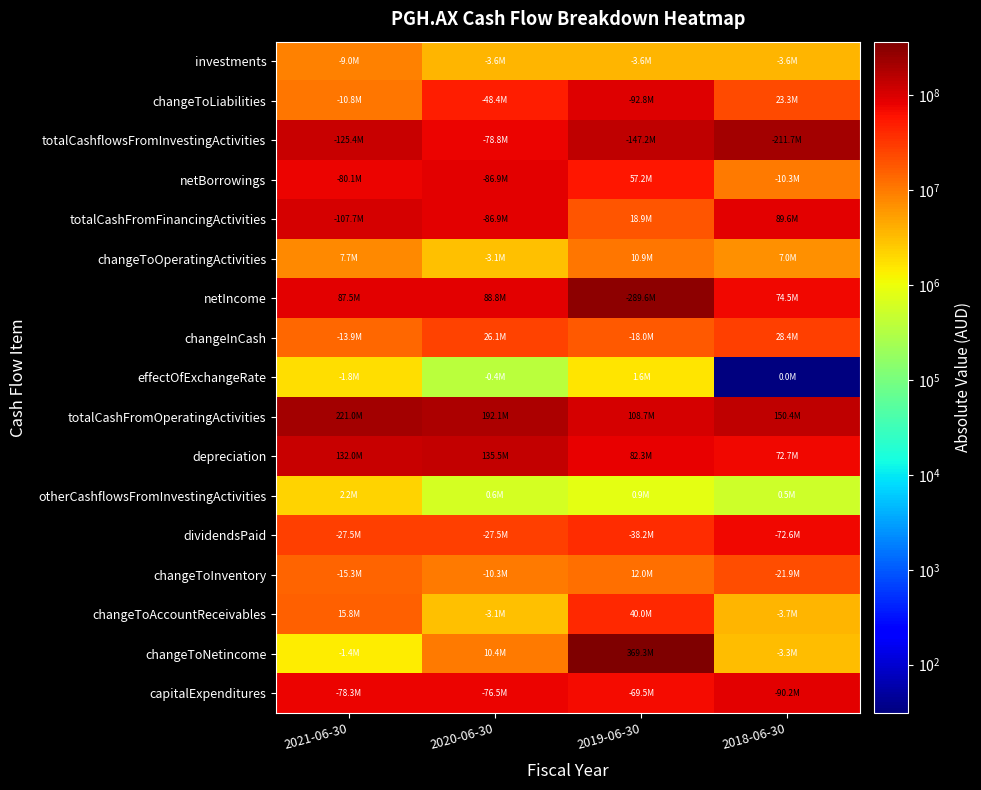

Reading left to right, what are all the values shown in this chart?

investments: 2021-06-30=9009000	2020-06-30=3558000	2019-06-30=3558000	2018-06-30=3558000
changeToLiabilities: 2021-06-30=10808000	2020-06-30=48405000	2019-06-30=92773000	2018-06-30=23254000
totalCashflowsFromInvestingActivities: 2021-06-30=125382000	2020-06-30=78765000	2019-06-30=147225000	2018-06-30=211653000
netBorrowings: 2021-06-30=80138000	2020-06-30=86940000	2019-06-30=57156000	2018-06-30=10338000
totalCashFromFinancingActivities: 2021-06-30=107658000	2020-06-30=86940000	2019-06-30=18920000	2018-06-30=89587000
changeToOperatingActivities: 2021-06-30=7721000	2020-06-30=3091000	2019-06-30=10888000	2018-06-30=7013000
netIncome: 2021-06-30=87534000	2020-06-30=88847000	2019-06-30=289587000	2018-06-30=74488000
changeInCash: 2021-06-30=13852000	2020-06-30=26054000	2019-06-30=18030000	2018-06-30=28388000
effectOfExchangeRate: 2021-06-30=1846000	2020-06-30=372000	2019-06-30=1592000	2018-06-30=31
totalCashFromOperatingActivities: 2021-06-30=221034000	2020-06-30=192131000	2019-06-30=108683000	2018-06-30=150423000
depreciation: 2021-06-30=132013000	2020-06-30=135544000	2019-06-30=82290000	2018-06-30=72745000
otherCashflowsFromInvestingActivities: 2021-06-30=2153000	2020-06-30=599000	2019-06-30=867000	2018-06-30=546000
dividendsPaid: 2021-06-30=27520000	2020-06-30=27520000	2019-06-30=38236000	2018-06-30=72648000
changeToInventory: 2021-06-30=15306000	2020-06-30=10322000	2019-06-30=11977000	2018-06-30=21892000
changeToAccountReceivables: 2021-06-30=15825000	2020-06-30=3104000	2019-06-30=39961000	2018-06-30=3684000
changeToNetincome: 2021-06-30=1434000	2020-06-30=10363000	2019-06-30=369324000	2018-06-30=3310000
capitalExpenditures: 2021-06-30=78283000	2020-06-30=76475000	2019-06-30=69455000	2018-06-30=90180000